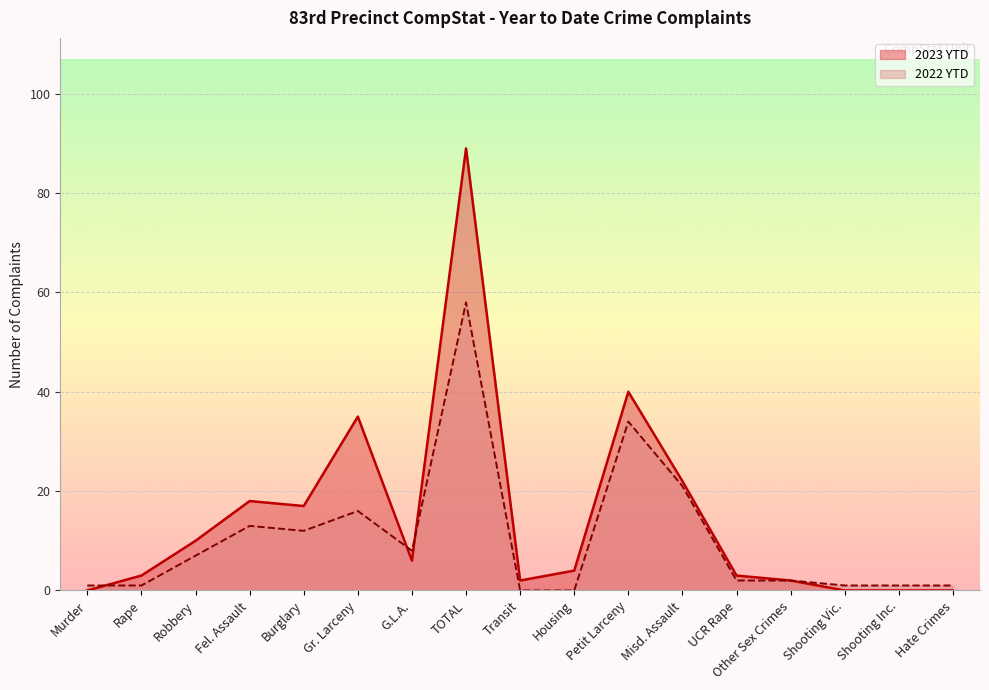

Is the value of 2023 YTD at Transit greater than the value of 2022 YTD at Fel. Assault?

No